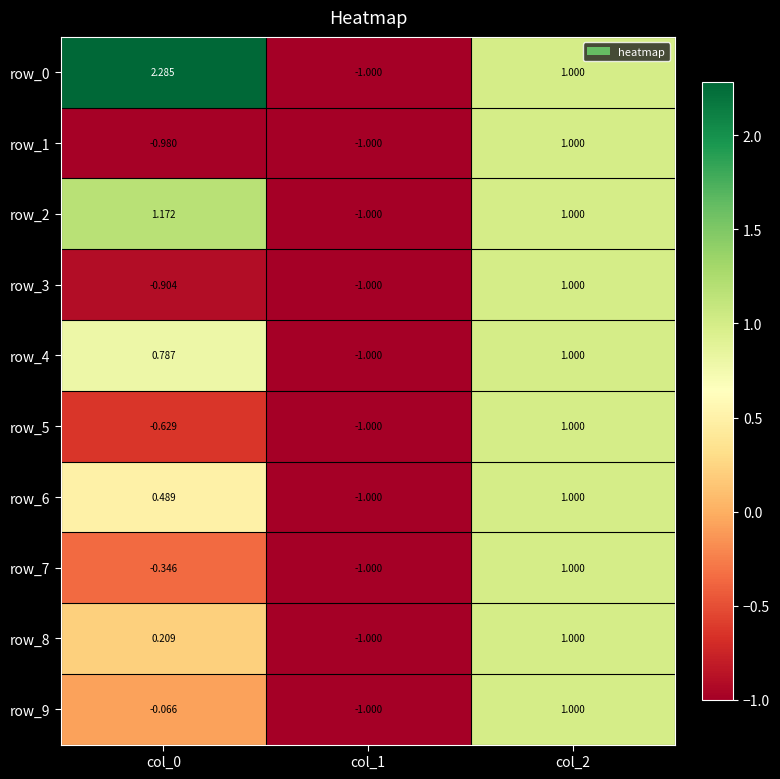

The row_0 series shows 1.5 at col_0. True or false?

False